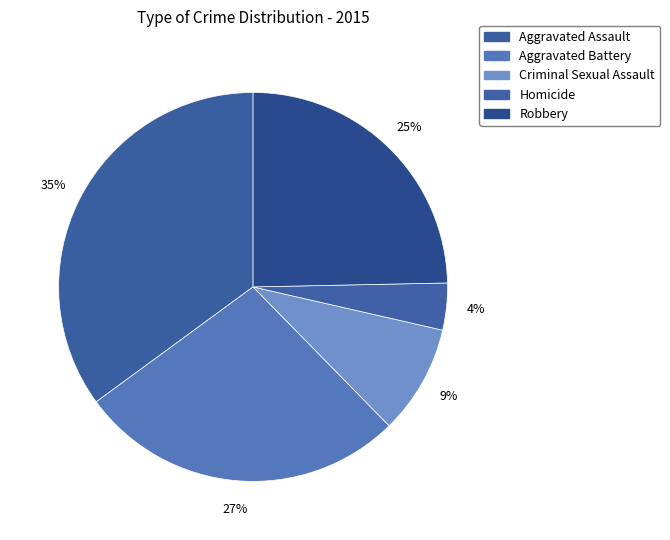

To the nearest percent, what percentage of the pie is Criminal Sexual Assault?

9%